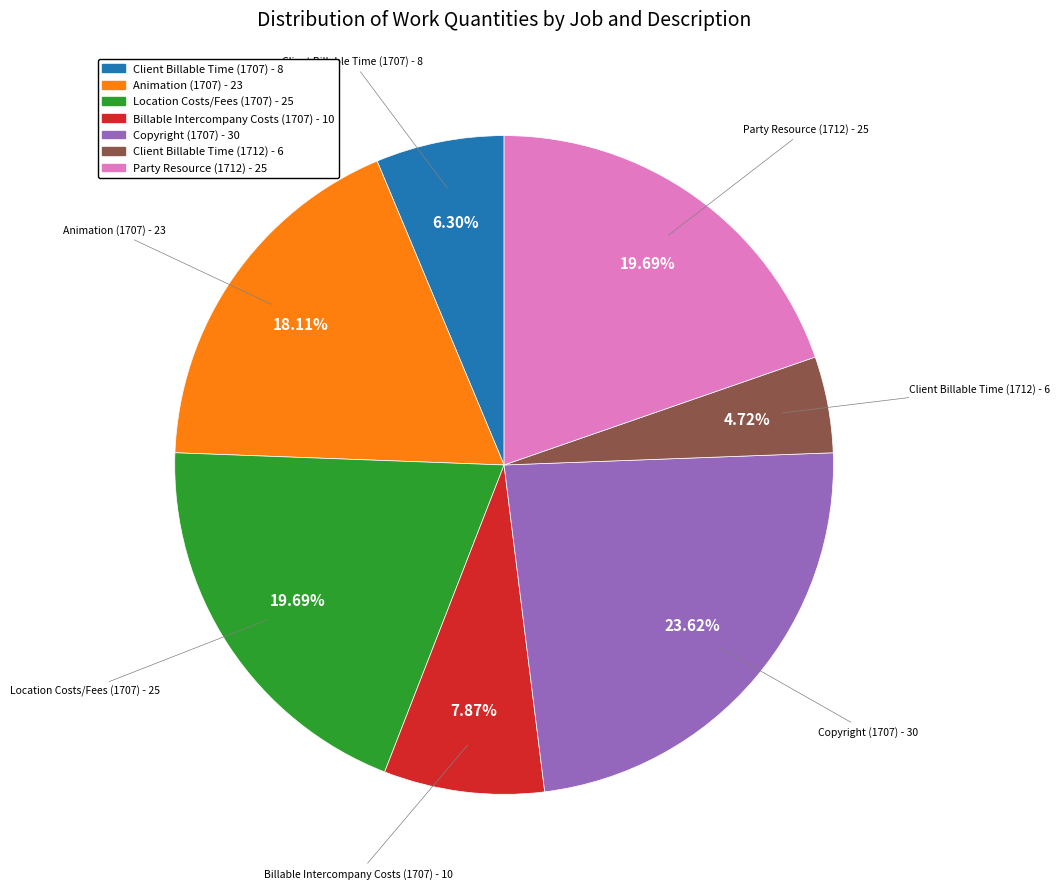

What percentage is the Copyright (1707) slice, to the nearest percent?

24%